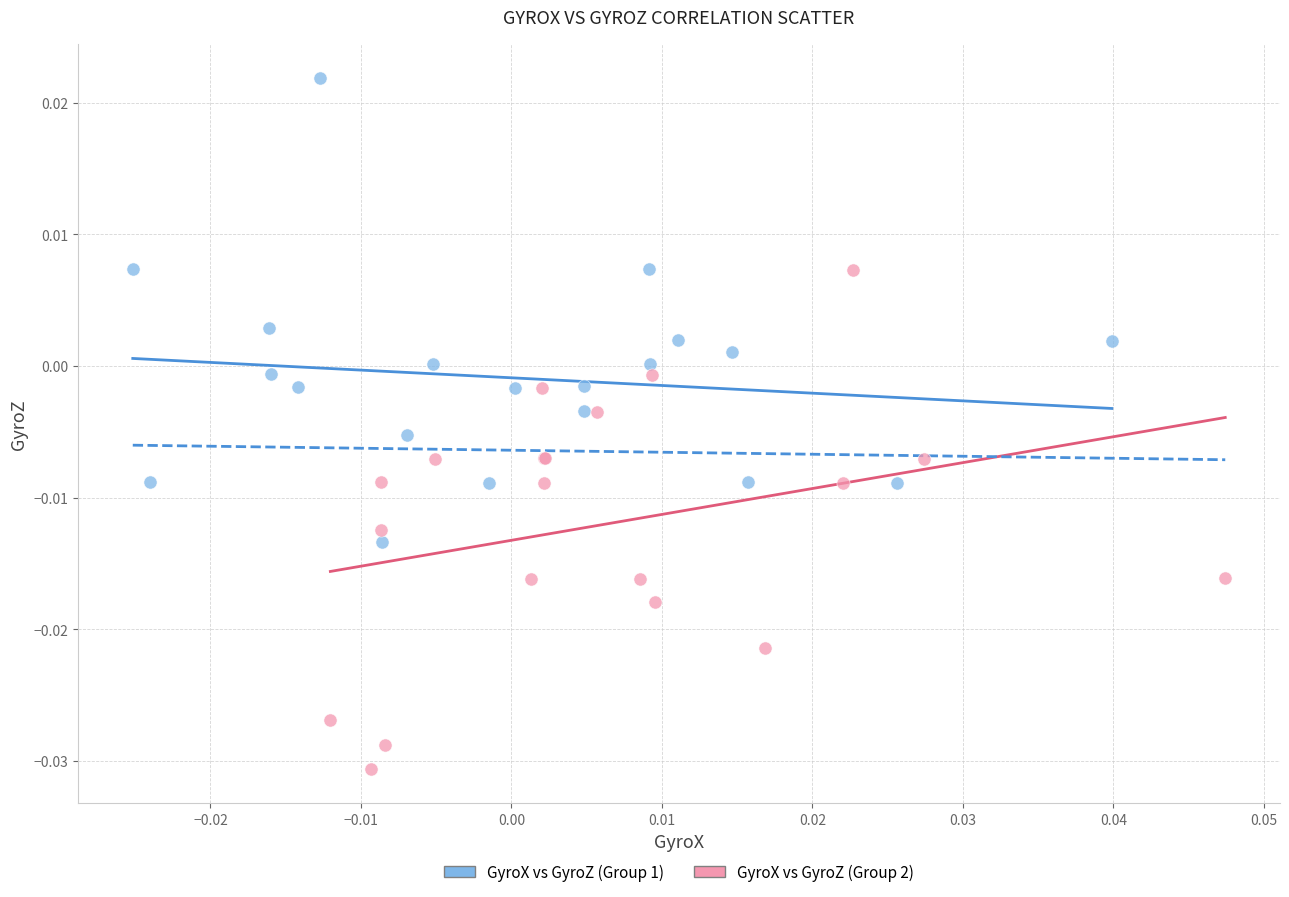

Which series reaches the maximum Y coordinate?

GyroX vs GyroZ (Group 1)